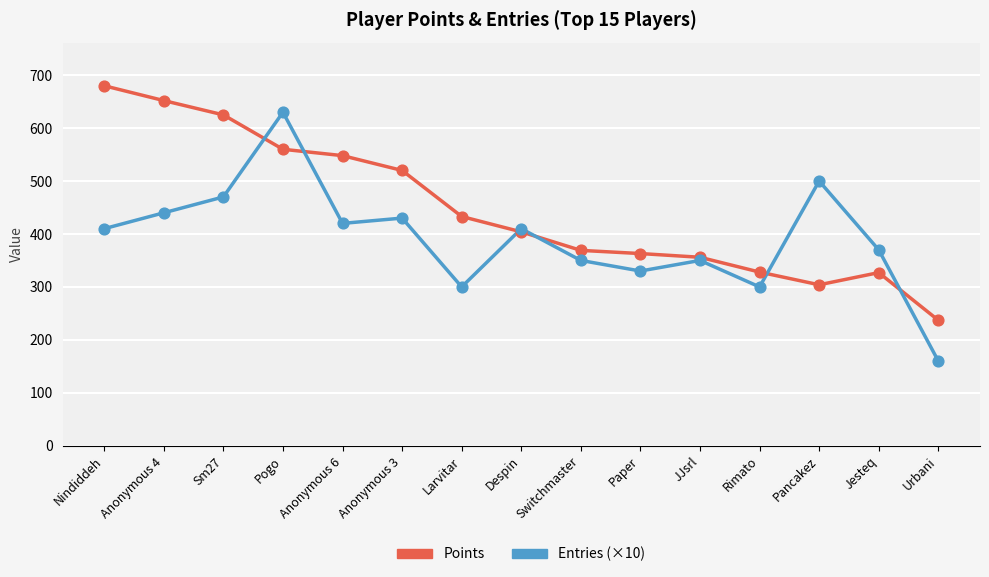

Is the value of Points at Paper greater than the value of Entries (×10) at Pancakez?

No